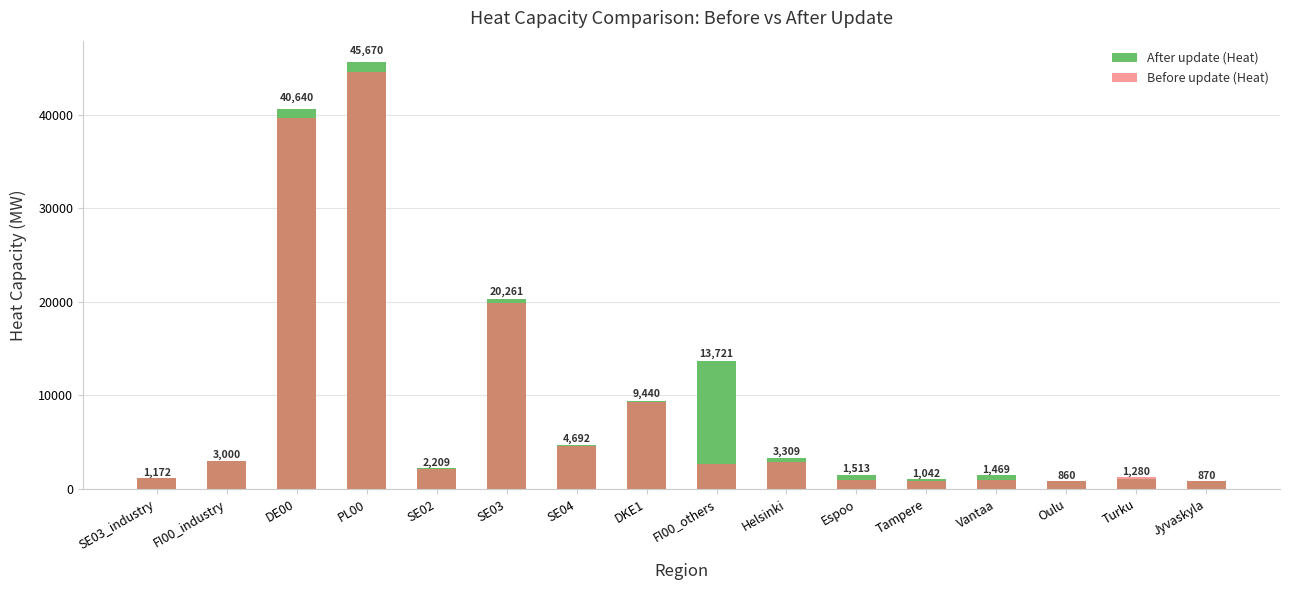

What is the sum of all After update (Heat) values?

150883